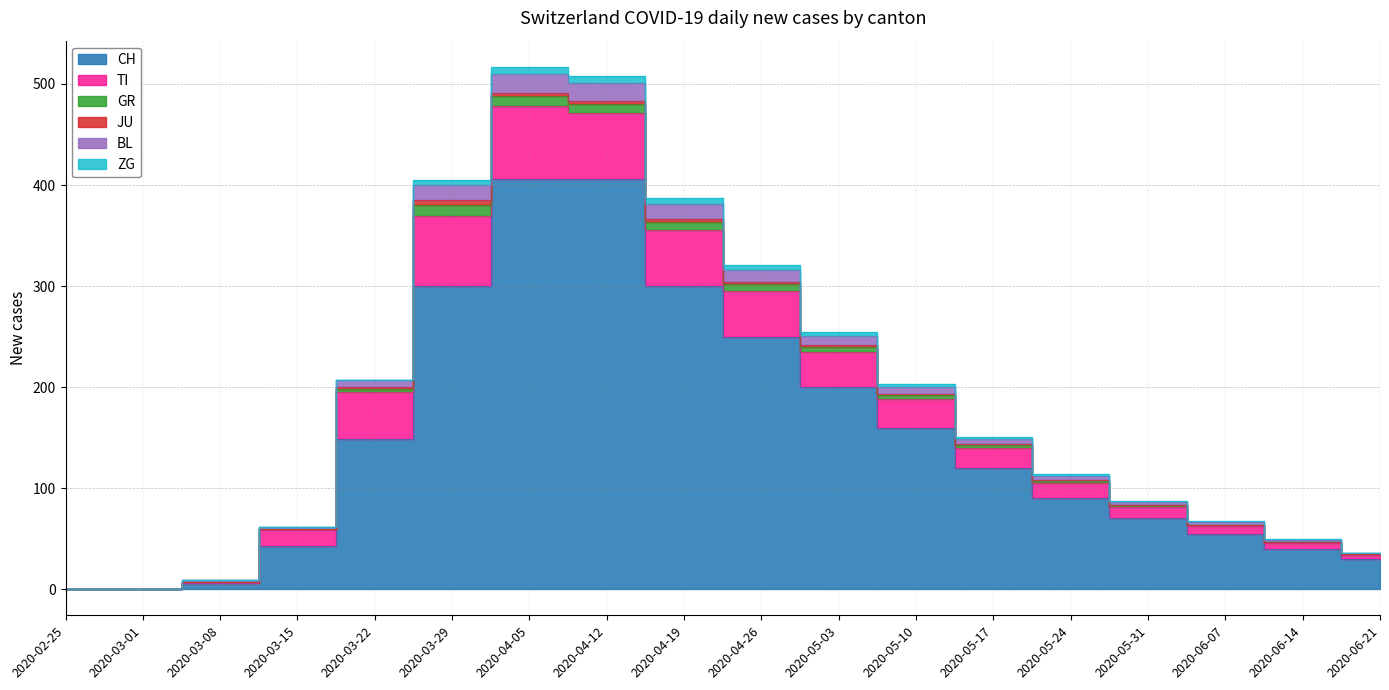

Which series changed the most between 2020-05-24 and 2020-06-21?

CH